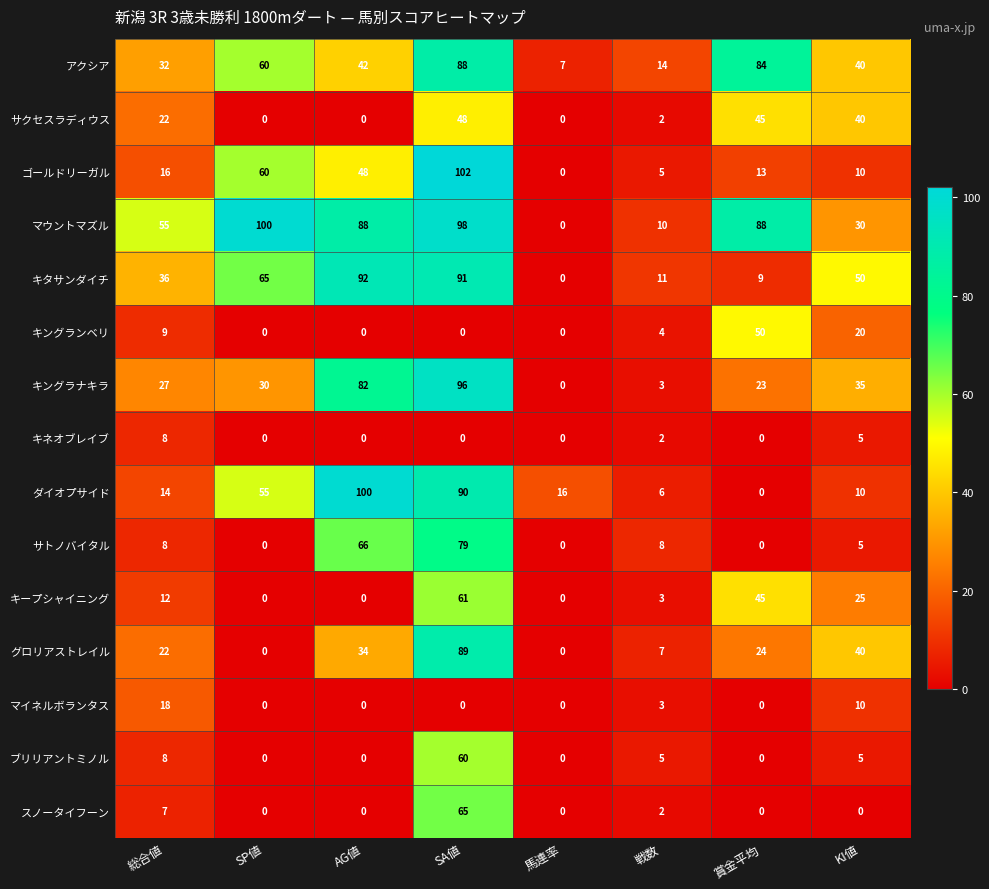

Between SA値 and 馬連率, which series saw the biggest shift?

ゴールドリーガル